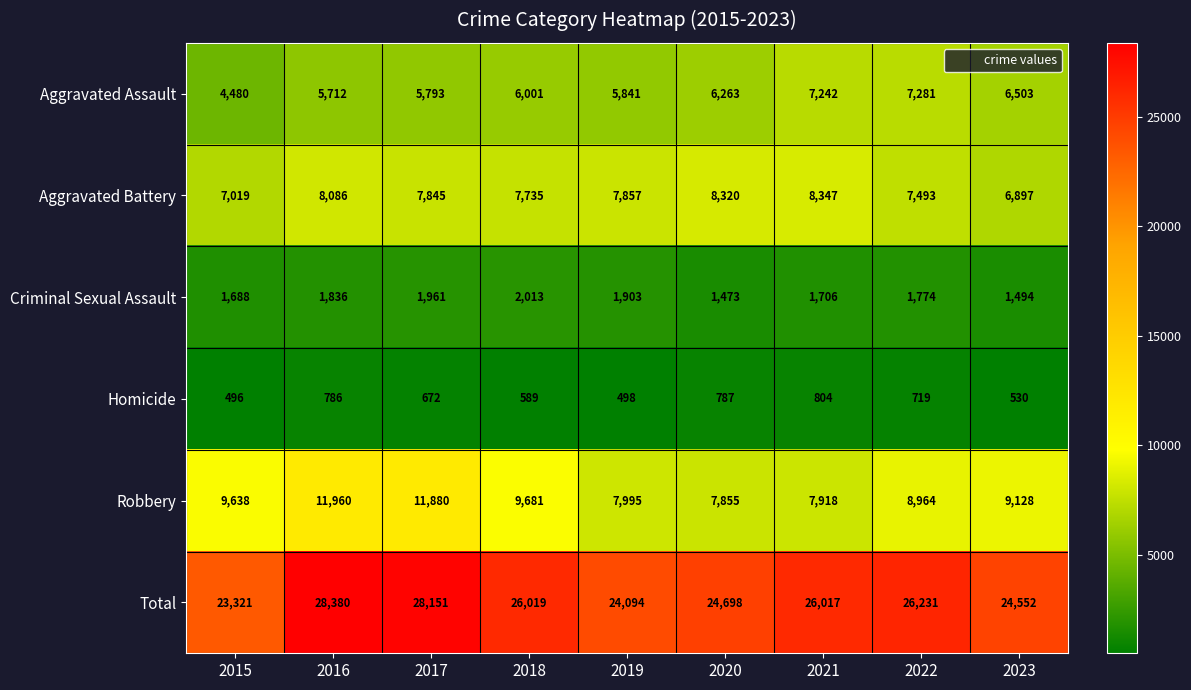

True or false: Homicide has a value of 672 at 2017.

True